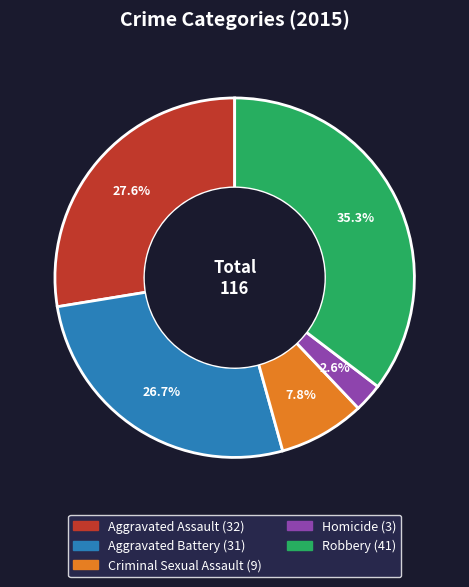

What percentage is the Homicide slice, to the nearest percent?

3%